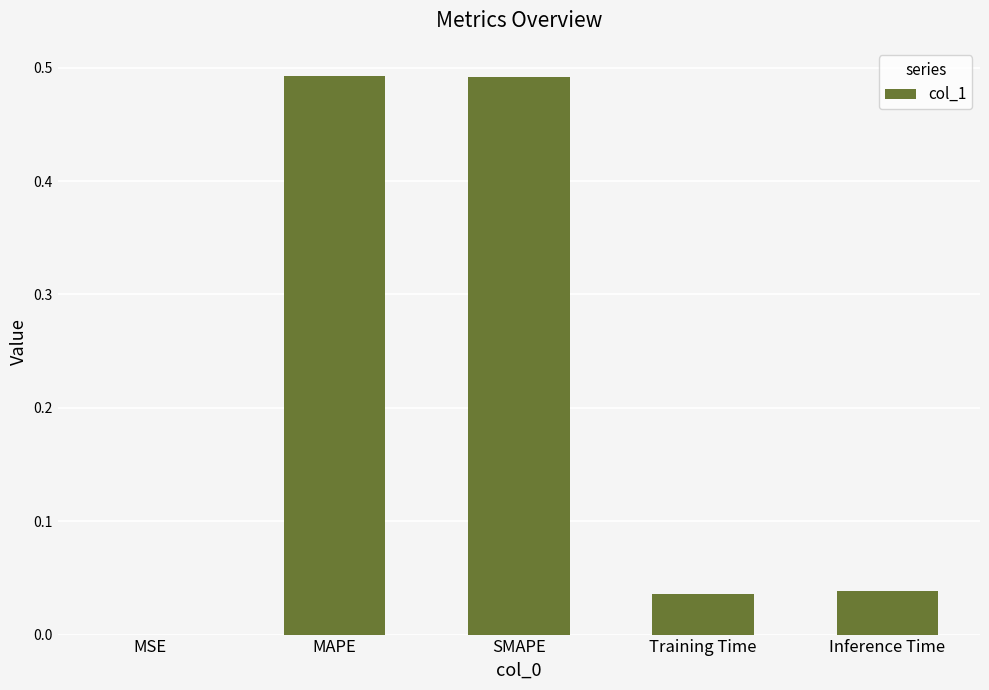

What is the change in value from SMAPE to Inference Time?

-0.5